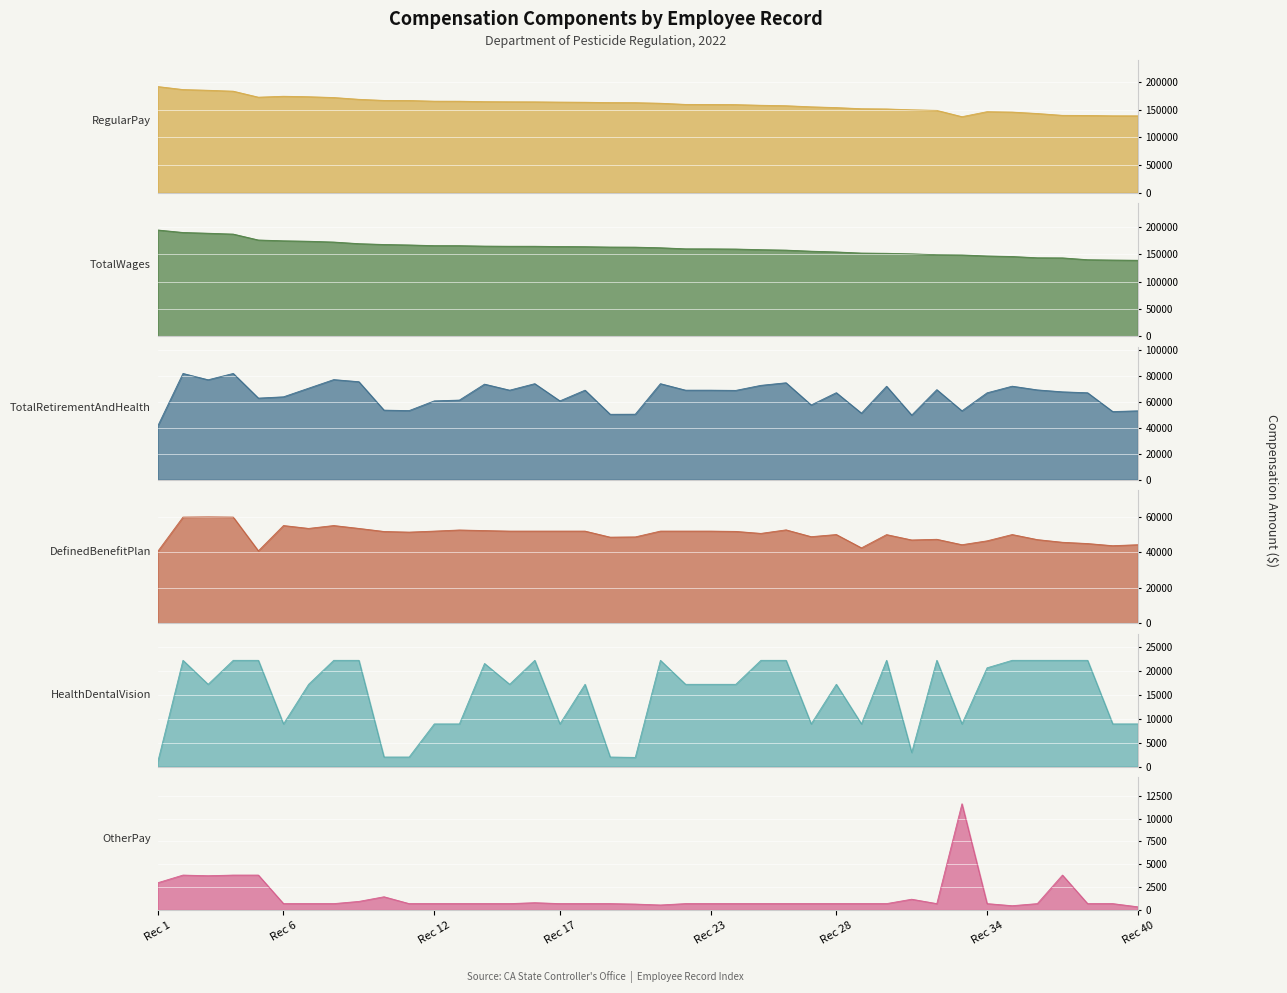

What is the total value across all series at 17?

466308